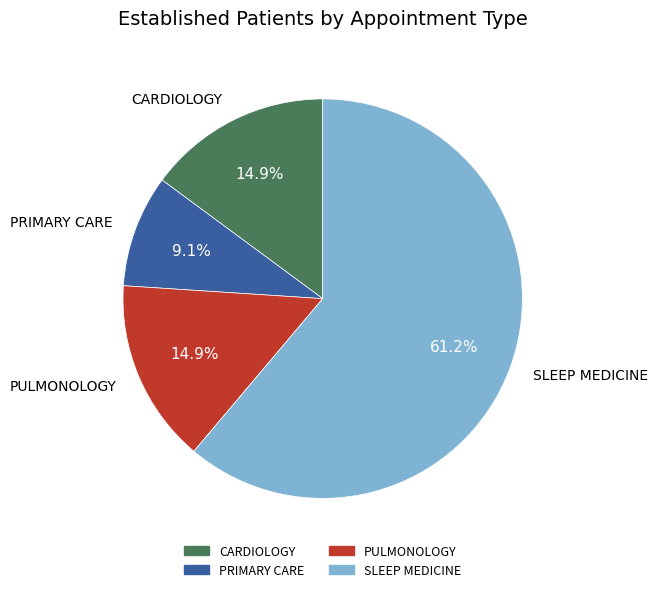

Does PULMONOLOGY account for over 50% of the chart?

No